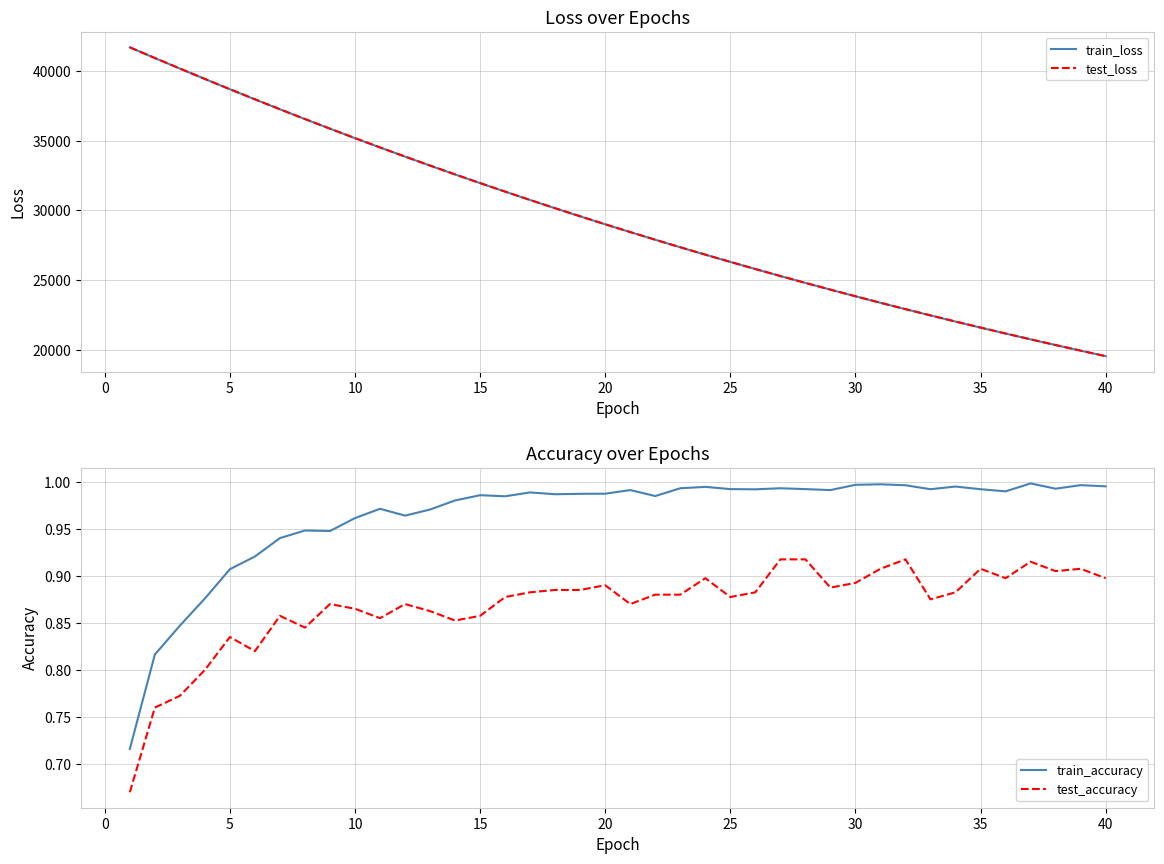

What is the minimum value for test_loss?

19536.5